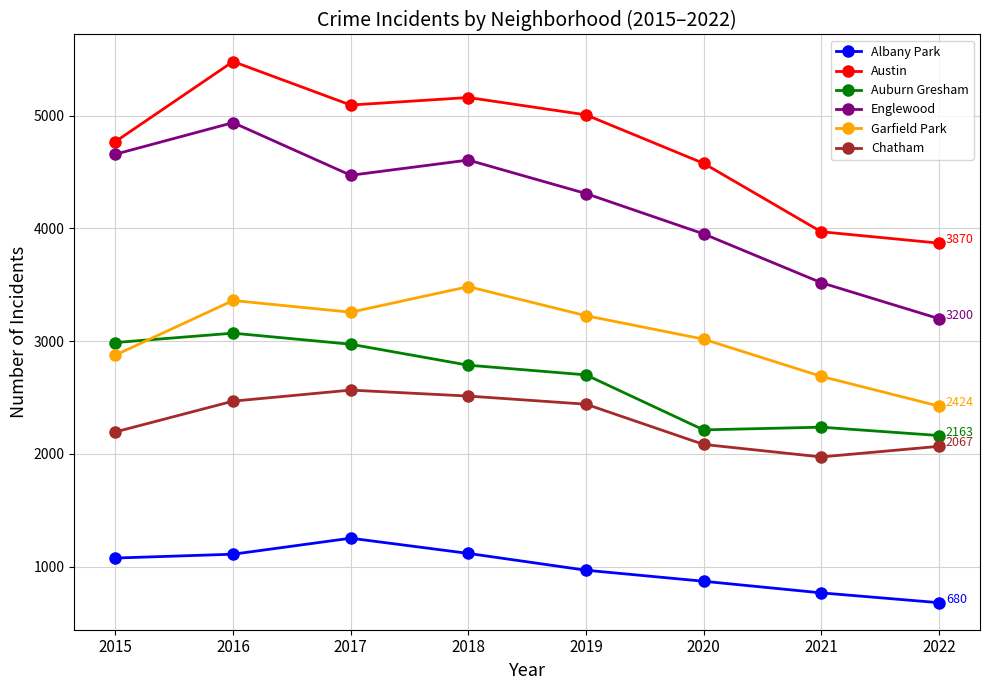

Where is the first local maximum for Albany Park?

2017